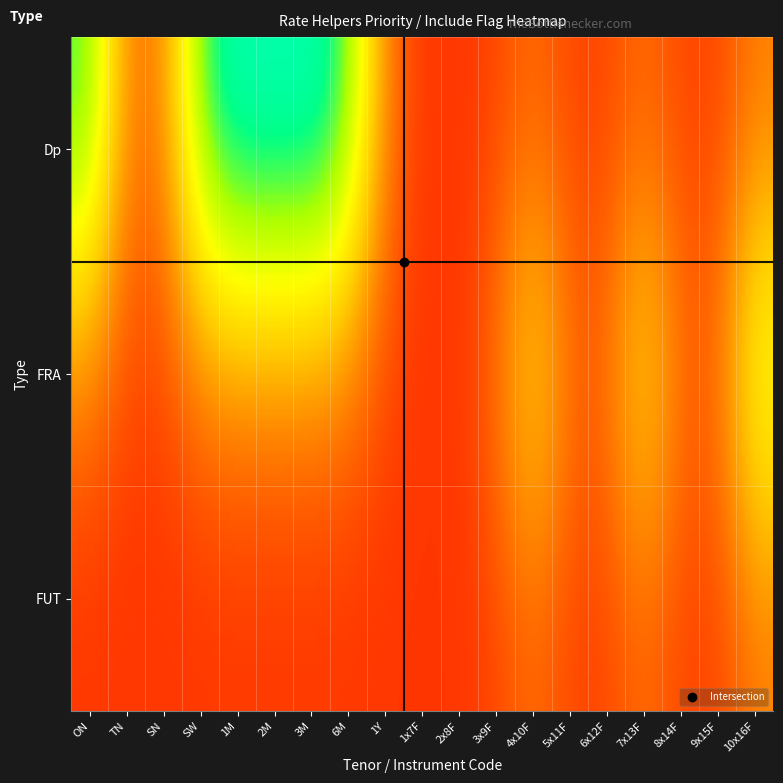

What is the difference between the highest and lowest values at 17?

10